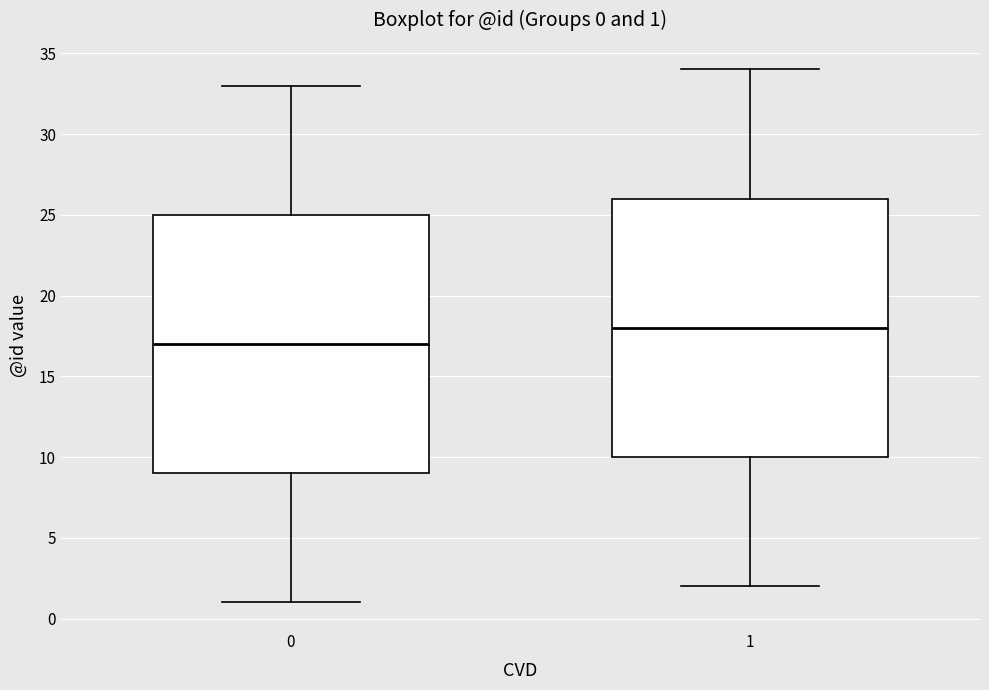

Which box has the lowest median line?

0